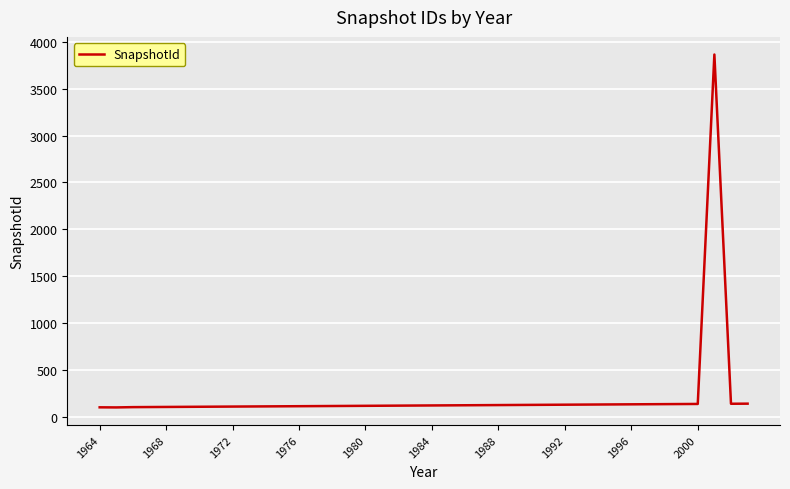

What is the difference between the maximum and minimum values?

3760